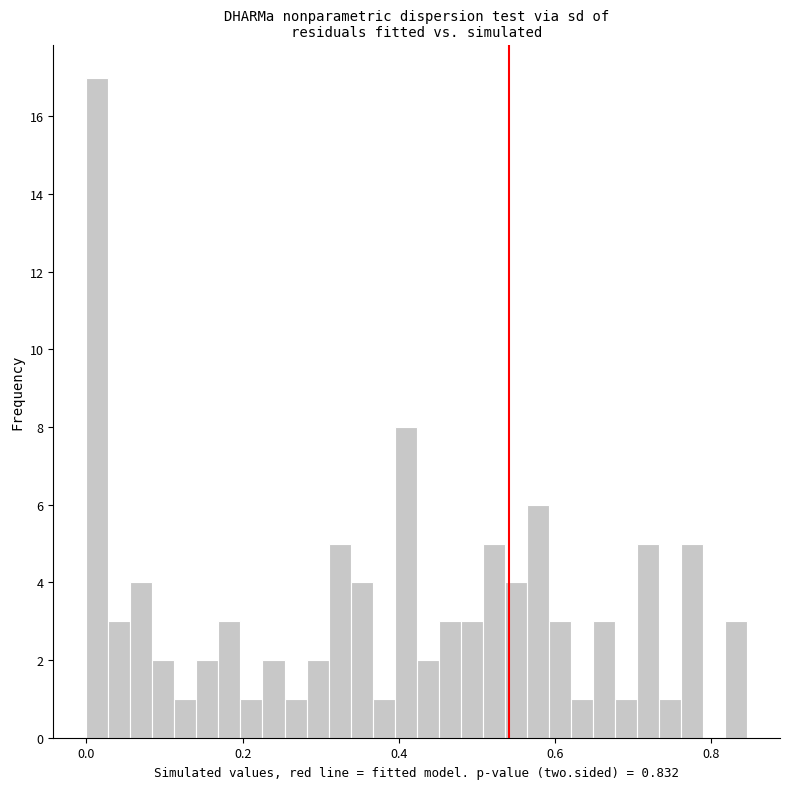

Read against the x-axis, roughly where is the centre of the tallest bar?

0.02